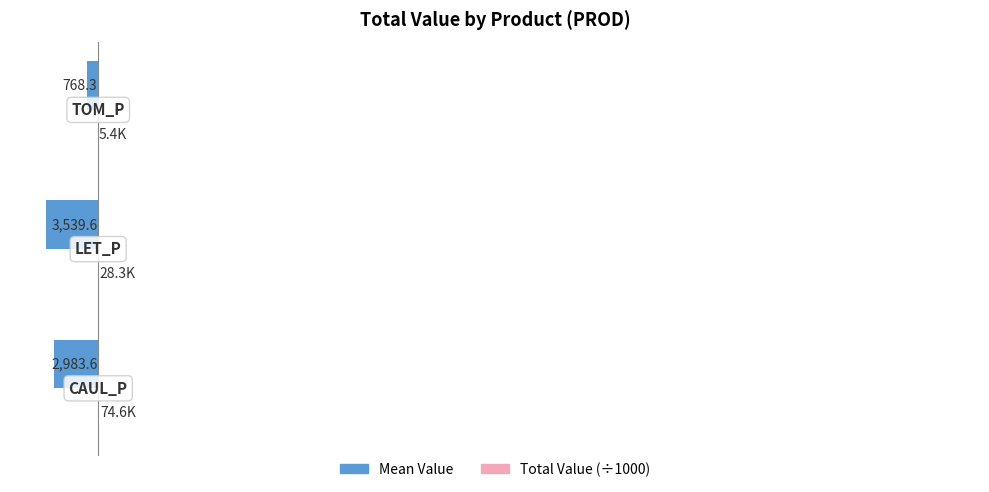

Reading right to left, transcribe all the data shown in this chart.

Mean Value (thousands): 2=-768.3	1=-3539.6	0=-2983.6
Total Value (thousands): 2=5.4	1=28.3	0=74.6